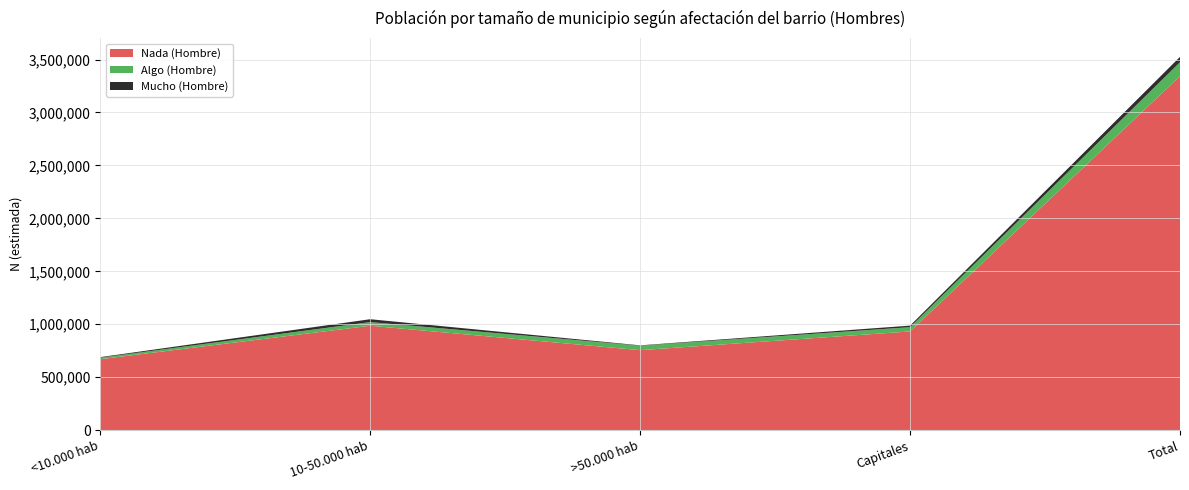

Reading left to right, extract all data points from this chart.

Nada (Hombre): 669985	985941	755283	932096	3343306
Algo (Hombre): 14331	34436	42362	40231	131360
Mucho (Hombre): 5308	27152	3263	14722	50445